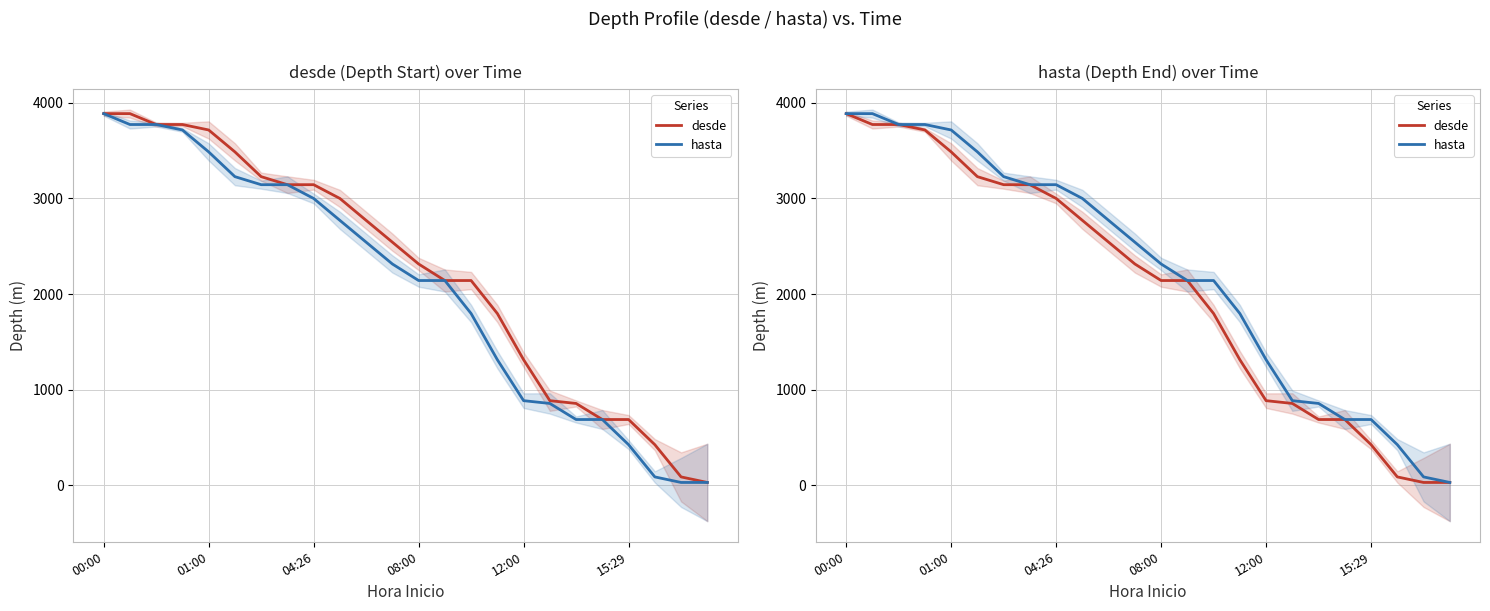

At how many categories does at least one series exceed 355?

22